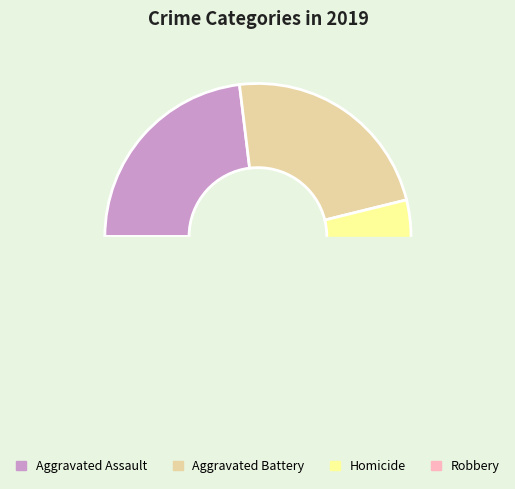

True or false: Homicide accounts for 8% of the total.

True